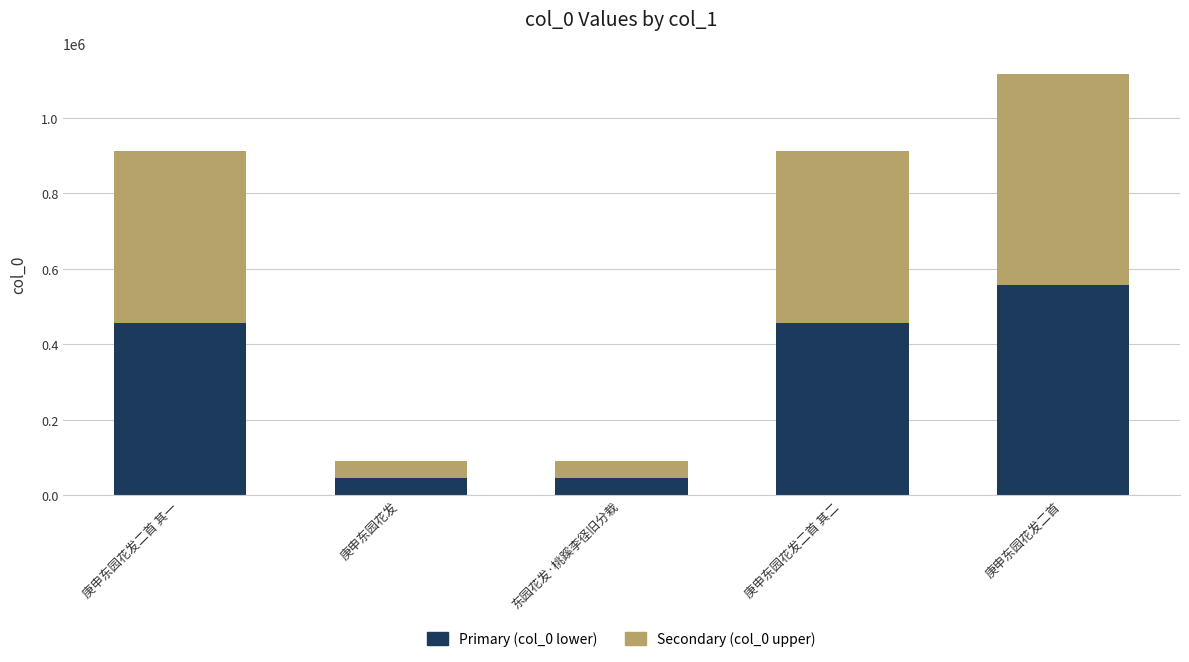

Where is Primary (col_0 lower) nearest to the value 301684?

庚申东园花发二首 其二